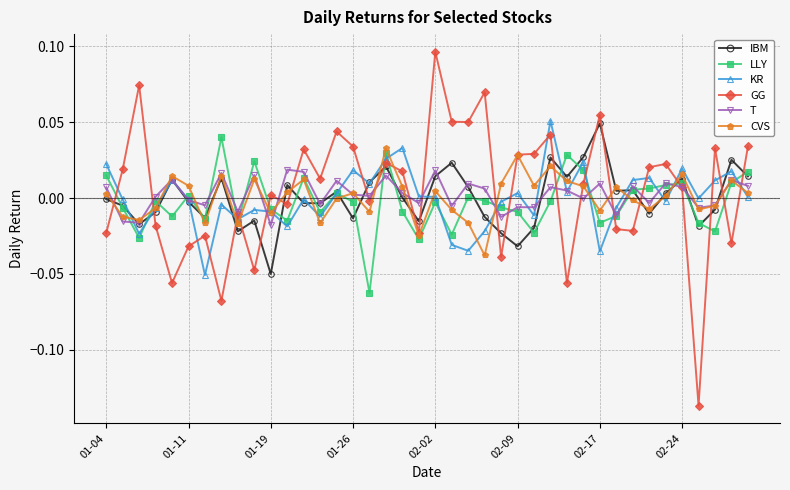

Which series has the largest total across all categories?

GG